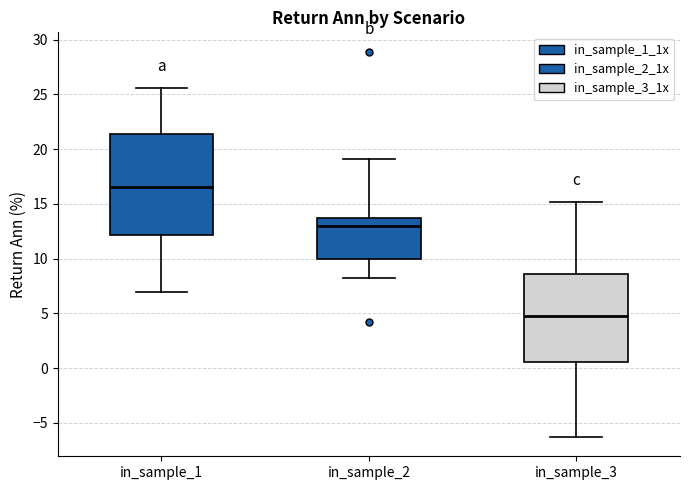

Which box has the highest median line?

in_sample_1